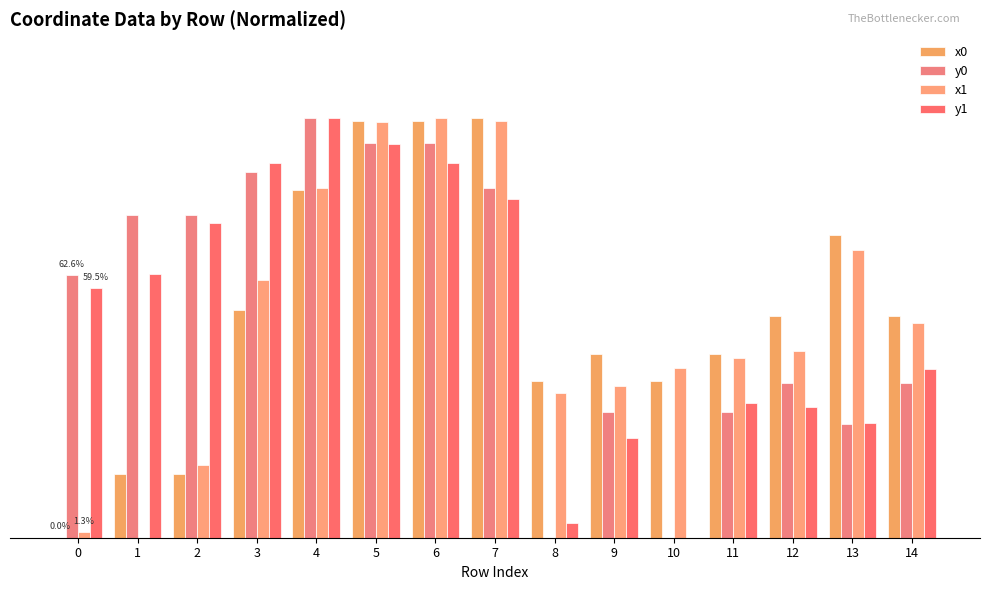

Are the bars grouped side by side (vs. stacked)?

Yes